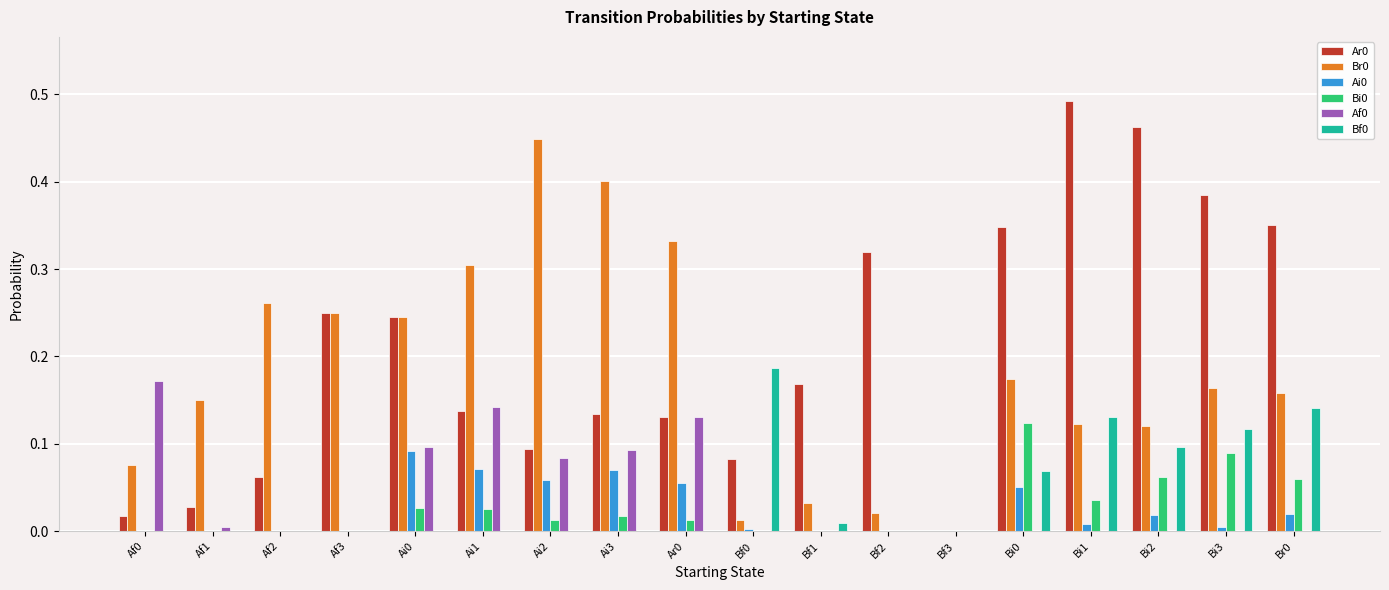

At which category does the chart reach its peak across all series?

Bi1